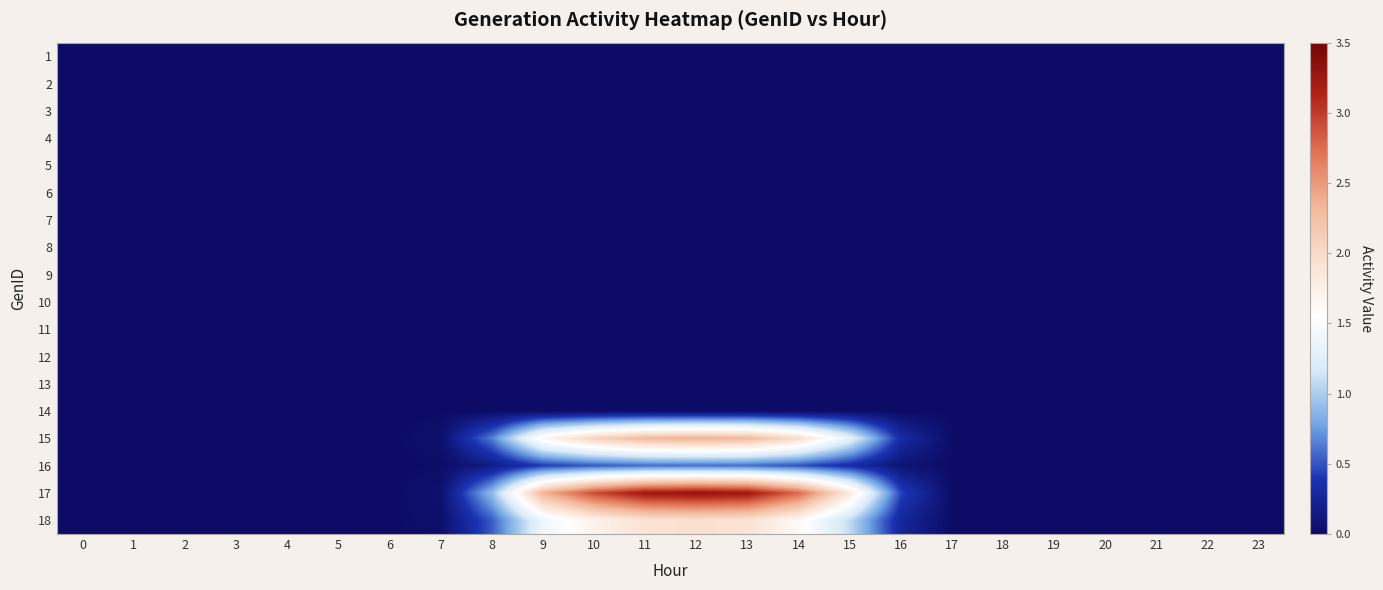

Reading right to left, extract all data points from this chart.

1: 23=0.0	22=0.0	21=0.0	20=0.0	19=0.0	18=0.0	17=0.0	16=0.0	15=0.0	14=0.0	13=0.0	12=0.0	11=0.0	10=0.0	9=0.0	8=0.0	7=0.0	6=0.0	5=0.0	4=0.0	3=0.0	2=0.0	1=0.0	0=0.0
2: 23=0.0	22=0.0	21=0.0	20=0.0	19=0.0	18=0.0	17=0.0	16=0.0	15=0.0	14=0.0	13=0.0	12=0.0	11=0.0	10=0.0	9=0.0	8=0.0	7=0.0	6=0.0	5=0.0	4=0.0	3=0.0	2=0.0	1=0.0	0=0.0
3: 23=0.0	22=0.0	21=0.0	20=0.0	19=0.0	18=0.0	17=0.0	16=0.0	15=0.0	14=0.0	13=0.0	12=0.0	11=0.0	10=0.0	9=0.0	8=0.0	7=0.0	6=0.0	5=0.0	4=0.0	3=0.0	2=0.0	1=0.0	0=0.0
4: 23=0.0	22=0.0	21=0.0	20=0.0	19=0.0	18=0.0	17=0.0	16=0.0	15=0.0	14=0.0	13=0.0	12=0.0	11=0.0	10=0.0	9=0.0	8=0.0	7=0.0	6=0.0	5=0.0	4=0.0	3=0.0	2=0.0	1=0.0	0=0.0
5: 23=0.0	22=0.0	21=0.0	20=0.0	19=0.0	18=0.0	17=0.0	16=0.0	15=0.0	14=0.0	13=0.0	12=0.0	11=0.0	10=0.0	9=0.0	8=0.0	7=0.0	6=0.0	5=0.0	4=0.0	3=0.0	2=0.0	1=0.0	0=0.0
6: 23=0.0	22=0.0	21=0.0	20=0.0	19=0.0	18=0.0	17=0.0	16=0.0	15=0.0	14=0.0	13=0.0	12=0.0	11=0.0	10=0.0	9=0.0	8=0.0	7=0.0	6=0.0	5=0.0	4=0.0	3=0.0	2=0.0	1=0.0	0=0.0
7: 23=0.0	22=0.0	21=0.0	20=0.0	19=0.0	18=0.0	17=0.0	16=0.0	15=0.0	14=0.0	13=0.0	12=0.0	11=0.0	10=0.0	9=0.0	8=0.0	7=0.0	6=0.0	5=0.0	4=0.0	3=0.0	2=0.0	1=0.0	0=0.0
8: 23=0.0	22=0.0	21=0.0	20=0.0	19=0.0	18=0.0	17=0.0	16=0.0	15=0.0	14=0.0	13=0.0	12=0.0	11=0.0	10=0.0	9=0.0	8=0.0	7=0.0	6=0.0	5=0.0	4=0.0	3=0.0	2=0.0	1=0.0	0=0.0
9: 23=0.0	22=0.0	21=0.0	20=0.0	19=0.0	18=0.0	17=0.0	16=0.0	15=0.0	14=0.0	13=0.0	12=0.0	11=0.0	10=0.0	9=0.0	8=0.0	7=0.0	6=0.0	5=0.0	4=0.0	3=0.0	2=0.0	1=0.0	0=0.0
10: 23=0.0	22=0.0	21=0.0	20=0.0	19=0.0	18=0.0	17=0.0	16=0.0	15=0.0	14=0.0	13=0.0	12=0.0	11=0.0	10=0.0	9=0.0	8=0.0	7=0.0	6=0.0	5=0.0	4=0.0	3=0.0	2=0.0	1=0.0	0=0.0
11: 23=0.0	22=0.0	21=0.0	20=0.0	19=0.0	18=0.0	17=0.0	16=0.0	15=0.0	14=0.0	13=0.0	12=0.0	11=0.0	10=0.0	9=0.0	8=0.0	7=0.0	6=0.0	5=0.0	4=0.0	3=0.0	2=0.0	1=0.0	0=0.0
12: 23=0.0	22=0.0	21=0.0	20=0.0	19=0.0	18=0.0	17=0.0	16=0.0	15=0.0	14=0.0	13=0.0	12=0.0	11=0.0	10=0.0	9=0.0	8=0.0	7=0.0	6=0.0	5=0.0	4=0.0	3=0.0	2=0.0	1=0.0	0=0.0
13: 23=0.0	22=0.0	21=0.0	20=0.0	19=0.0	18=0.0	17=0.0	16=0.0	15=0.0	14=0.0	13=0.0	12=0.0	11=0.0	10=0.0	9=0.0	8=0.0	7=0.0	6=0.0	5=0.0	4=0.0	3=0.0	2=0.0	1=0.0	0=0.0
14: 23=0.0	22=0.0	21=0.0	20=0.0	19=0.0	18=0.0	17=0.0	16=0.0	15=0.0	14=0.0	13=0.0	12=0.0	11=0.0	10=0.0	9=0.0	8=0.0	7=0.0	6=0.0	5=0.0	4=0.0	3=0.0	2=0.0	1=0.0	0=0.0
15: 23=0.0	22=0.0	21=0.0	20=0.0	19=0.0	18=0.0	17=0.0	16=0.3	15=1.3	14=2.0	13=2.3	12=2.4	11=2.3	10=2.1	9=1.7	8=0.6	7=0.0	6=0.0	5=0.0	4=0.0	3=0.0	2=0.0	1=0.0	0=0.0
16: 23=0.0	22=0.0	21=0.0	20=0.0	19=0.0	18=0.0	17=0.0	16=0.1	15=0.3	14=0.5	13=0.6	12=0.6	11=0.6	10=0.5	9=0.4	8=0.2	7=0.0	6=0.0	5=0.0	4=0.0	3=0.0	2=0.0	1=0.0	0=0.0
17: 23=0.0	22=0.0	21=0.0	20=0.0	19=0.0	18=0.0	17=0.0	16=0.4	15=1.8	14=2.8	13=3.2	12=3.3	11=3.2	10=2.9	9=2.3	8=0.9	7=0.0	6=0.0	5=0.0	4=0.0	3=0.0	2=0.0	1=0.0	0=0.0
18: 23=0.0	22=0.0	21=0.0	20=0.0	19=0.0	18=0.0	17=0.0	16=0.3	15=1.1	14=1.6	13=1.9	12=1.9	11=1.9	10=1.7	9=1.4	8=0.5	7=0.0	6=0.0	5=0.0	4=0.0	3=0.0	2=0.0	1=0.0	0=0.0